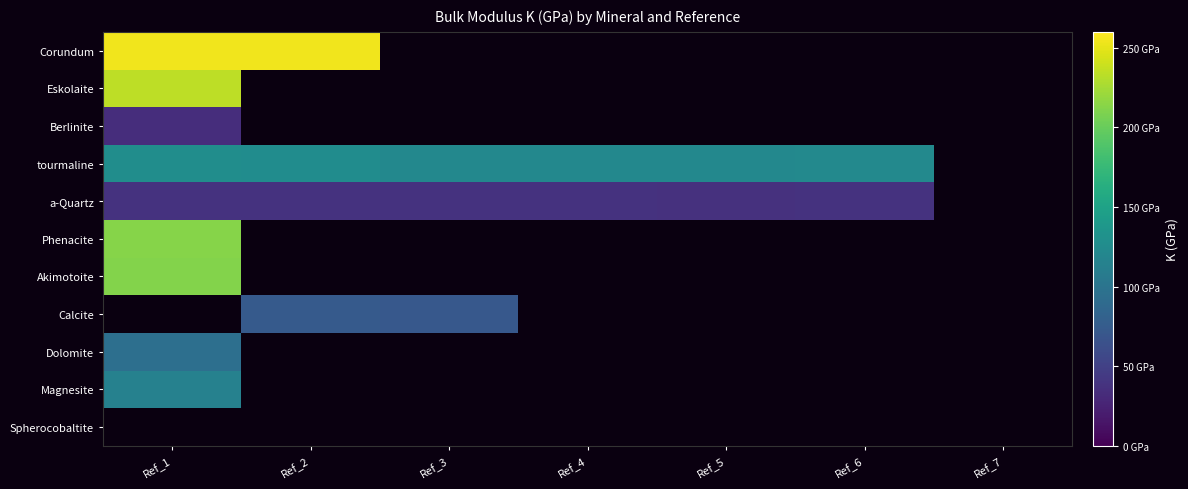

Which label corresponds to the smallest value in the chart?

Ref_1